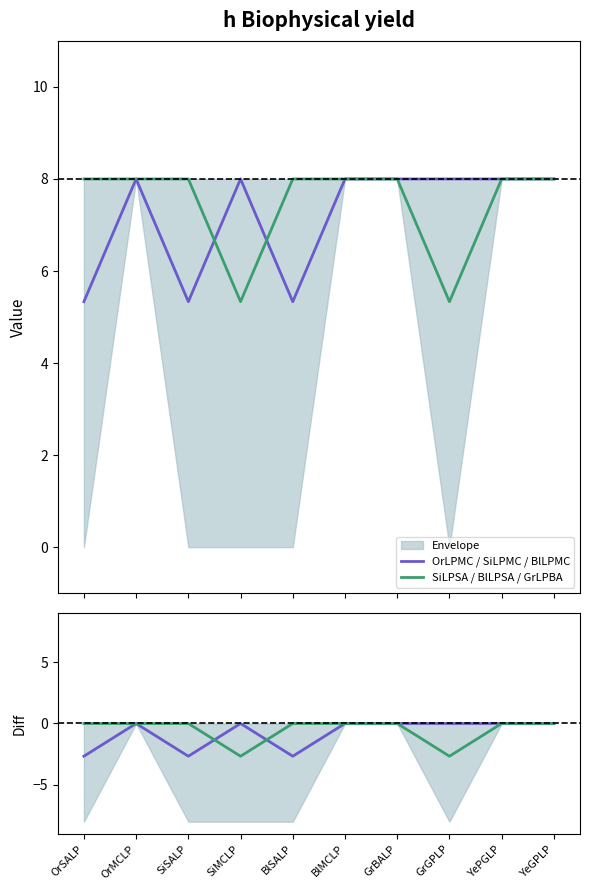

How many values in Diff SiLPSA / BlLPSA / GrLPBA are below zero?

2